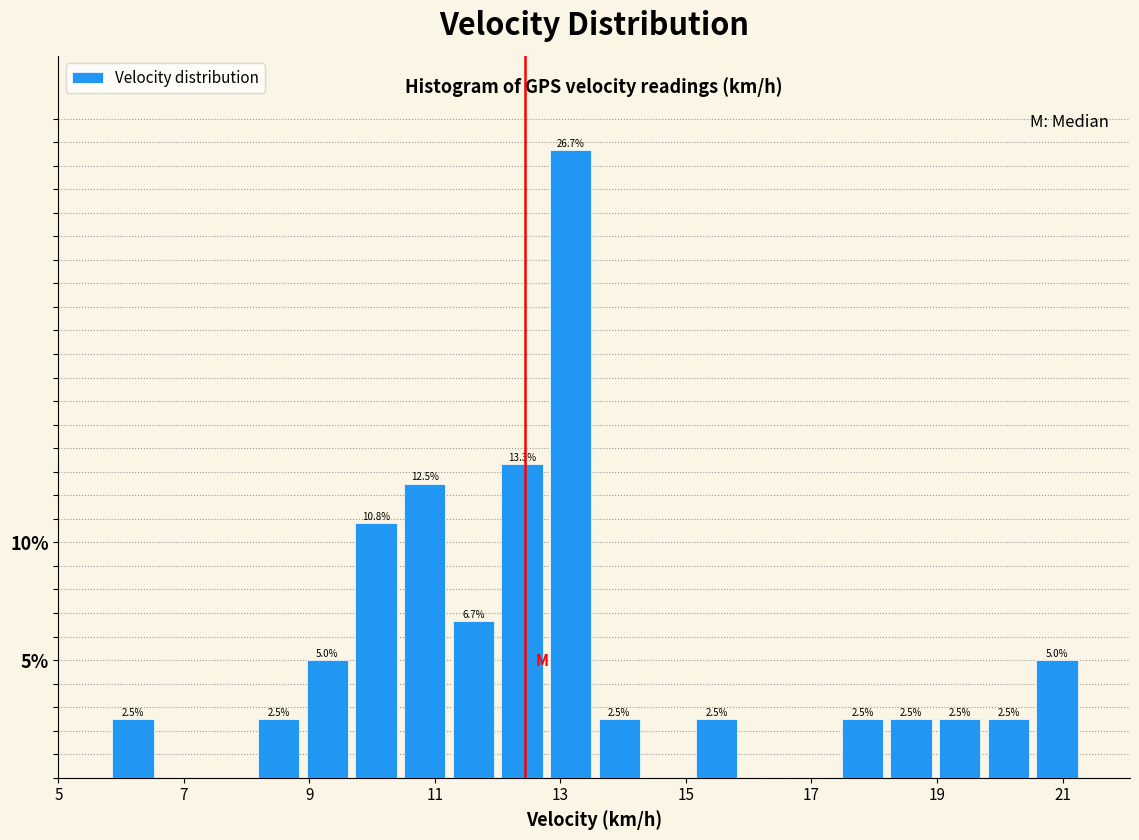

Read against the x-axis, roughly where is the centre of the tallest bar?

13.2